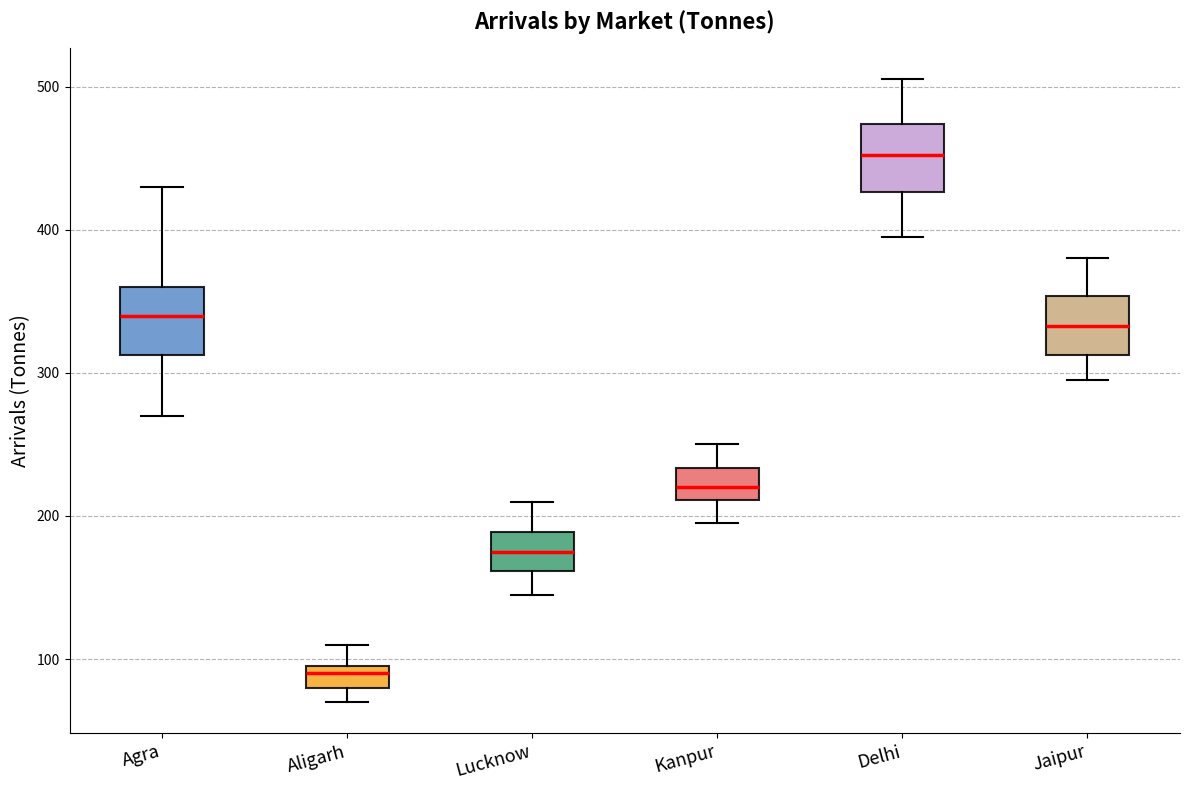

Where does the median line of the box for Agra sit on the y-axis? The values are not printed on the chart, so give them approximately, as read against the axis.

340